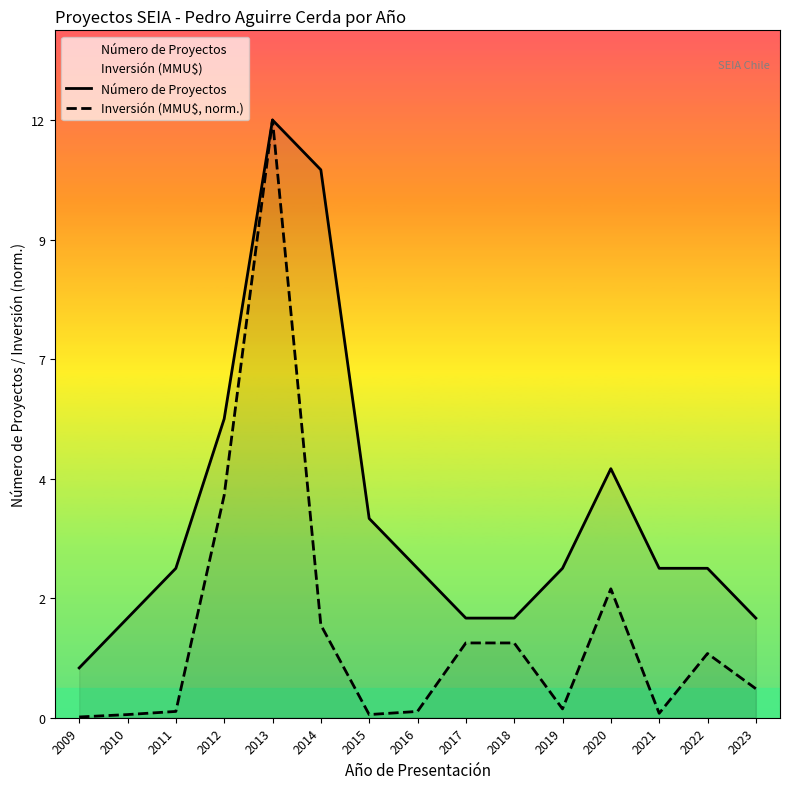

Is it true that Inversión (MMU$, norm.) equals 1.8 at 2022?

False